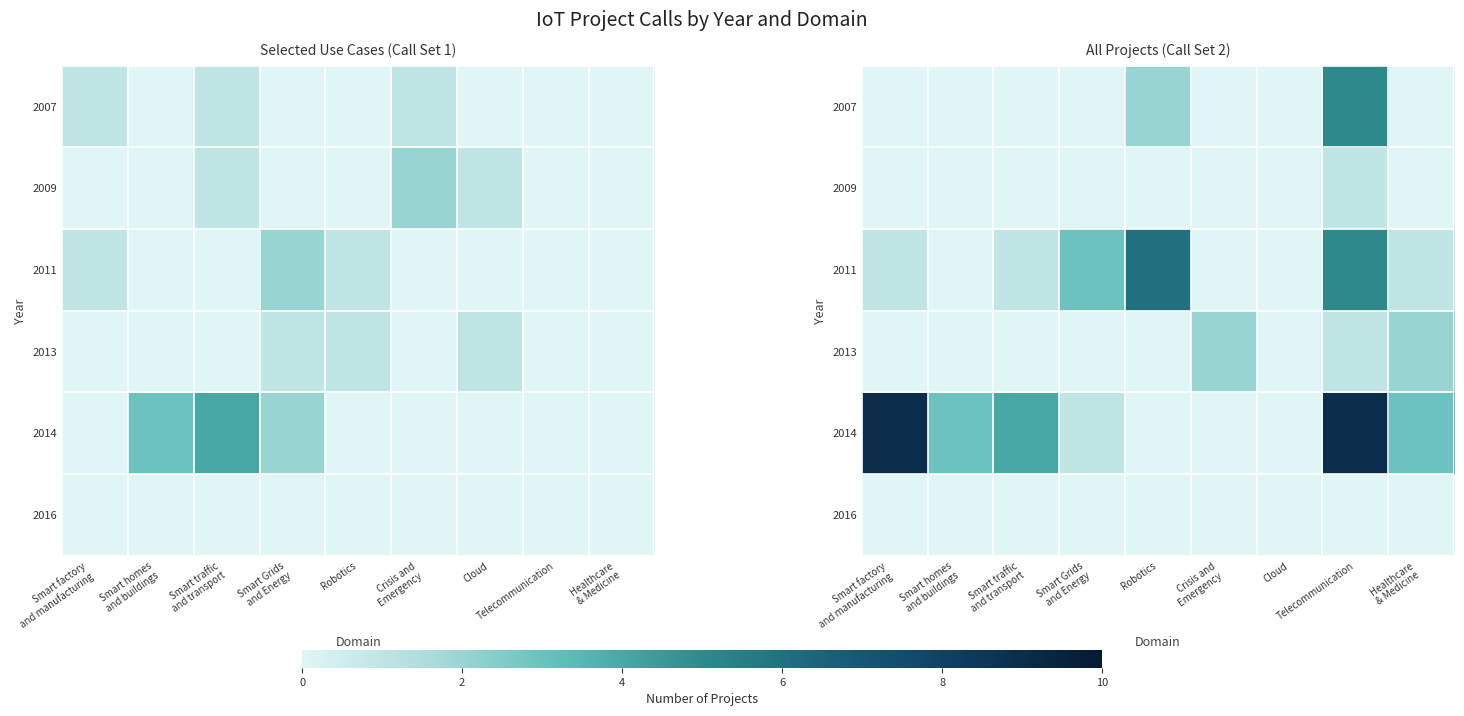

What is the difference between the 2014 values at Cloud and Healthcare & Medicine?

3